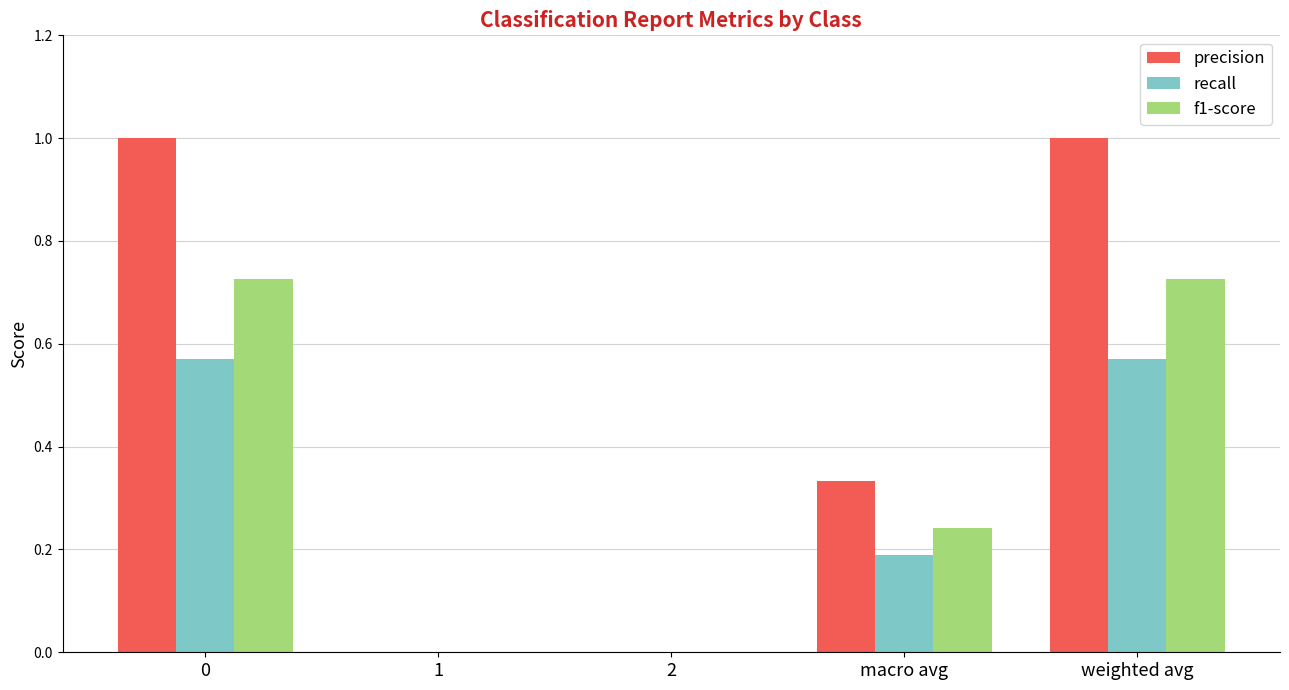

Is the value of precision at 1 greater than the value of f1-score at 0?

No